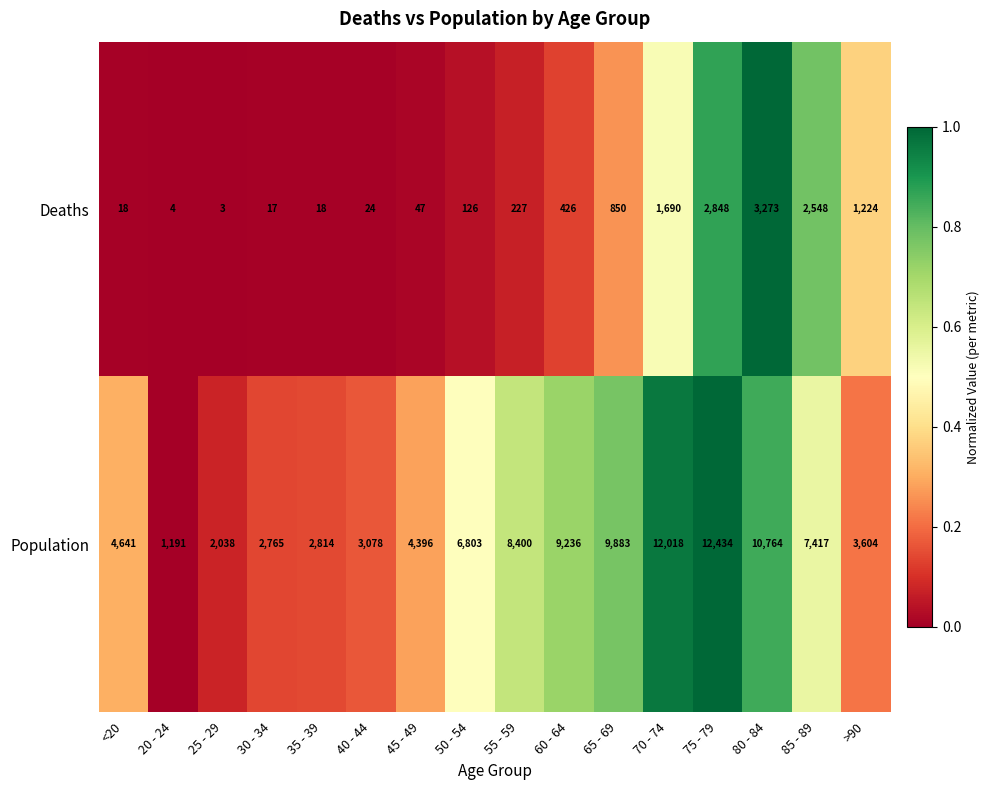

What is the lowest value of the Population series?

1191